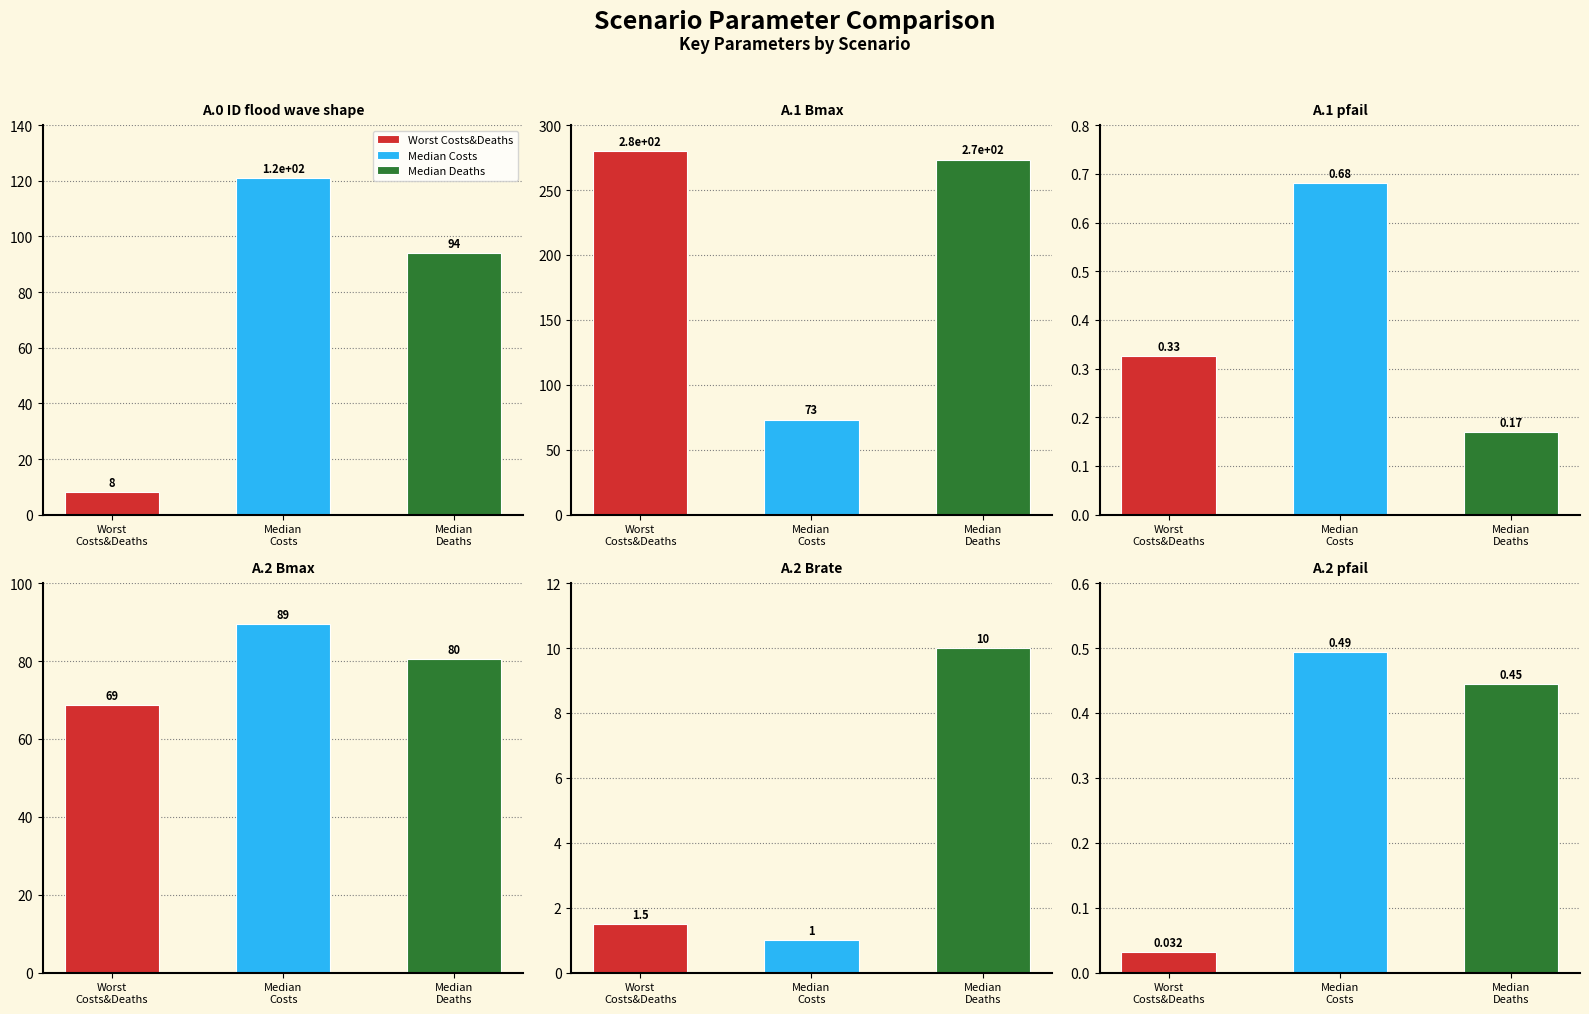

Which series has the widest spread of values?

A.1_Bmax